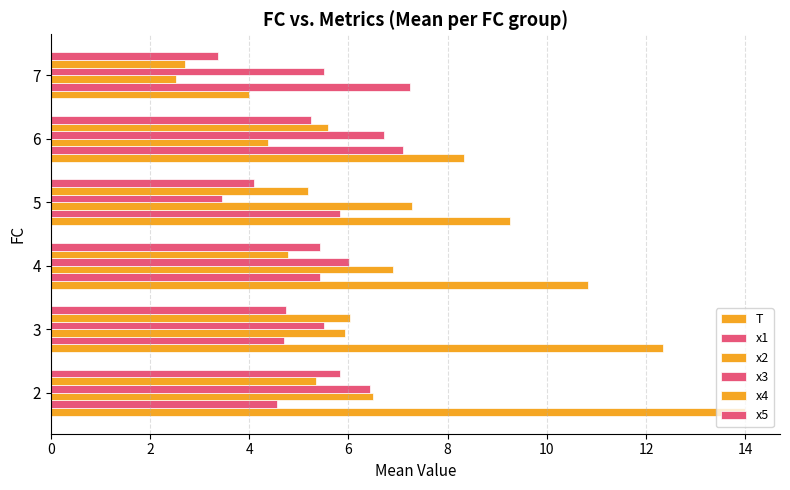

How many data points in x4 are less than 5?

2